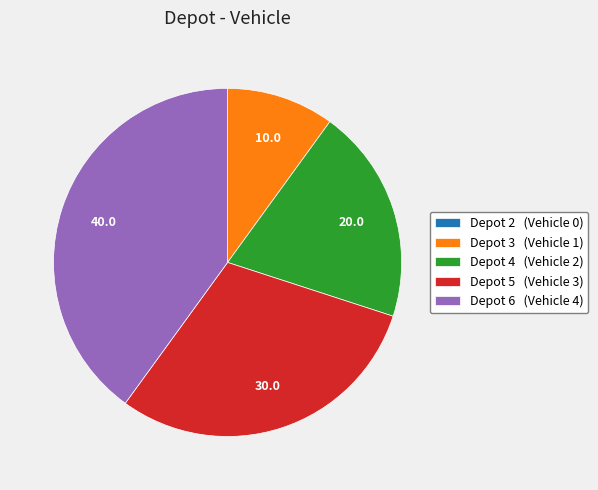

What is the ratio of the value at Depot 3 (Vehicle 1) to the value at Depot 5 (Vehicle 3)?

0.3